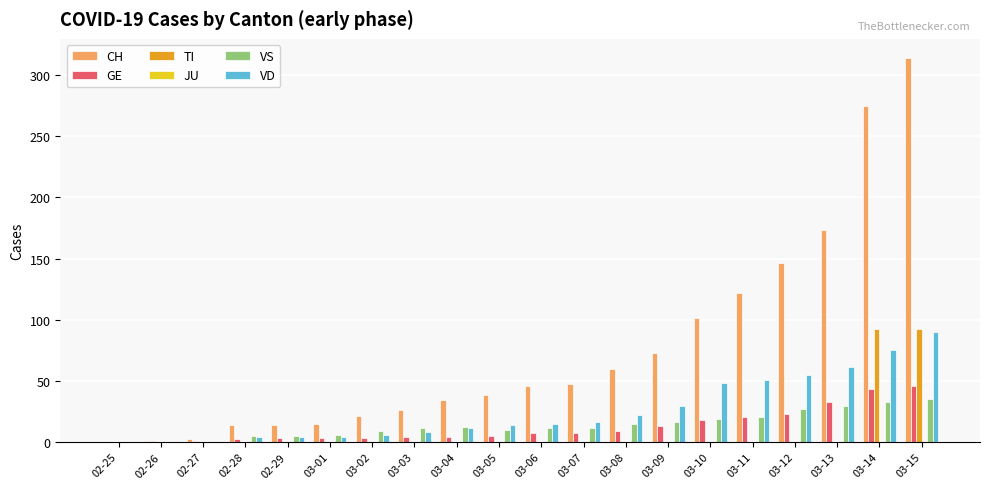

The GE series shows 9 at 03-08. True or false?

True